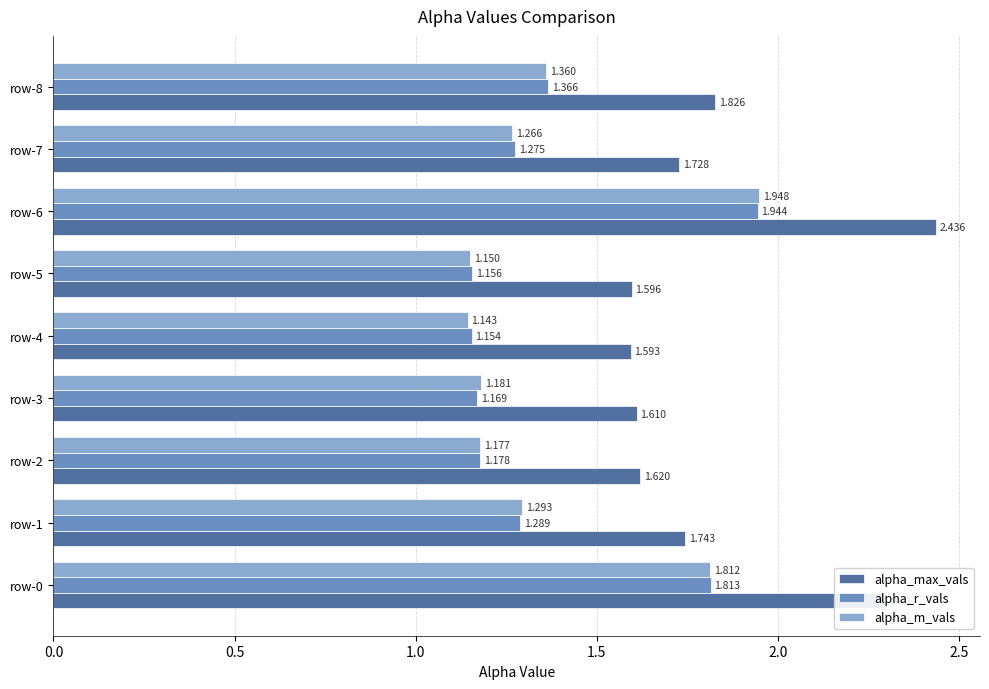

Between row-6 and row-8, which series saw the biggest shift?

alpha_max_vals